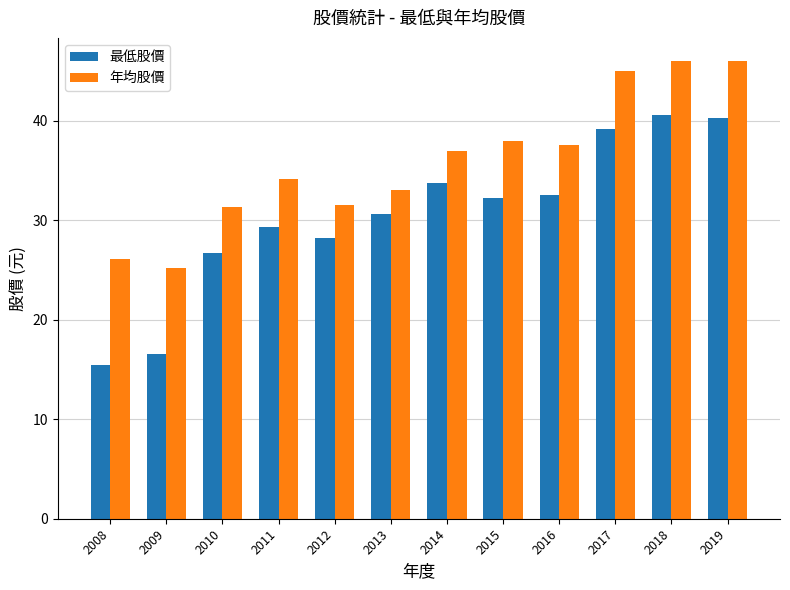

What is the sum of all 年均股價 values?

430.5